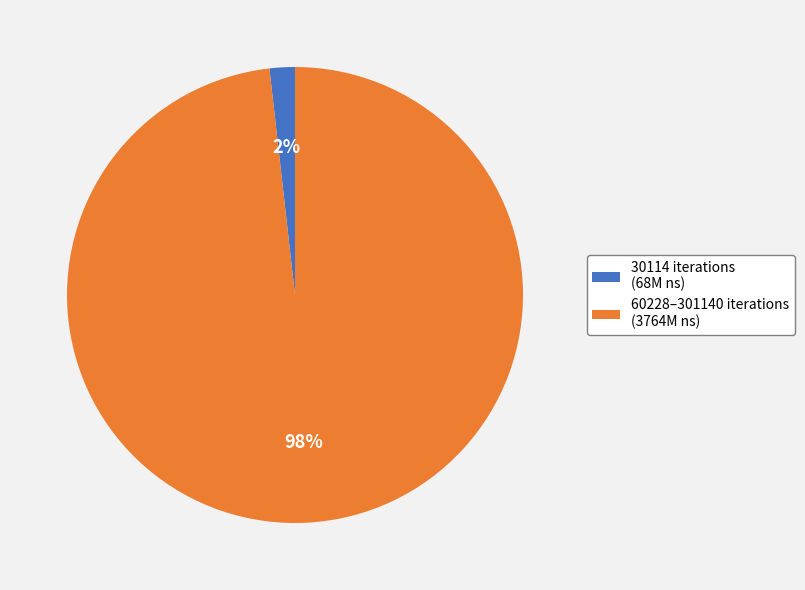

Which slice is the largest?

60228–301140 iterations (3764M ns)